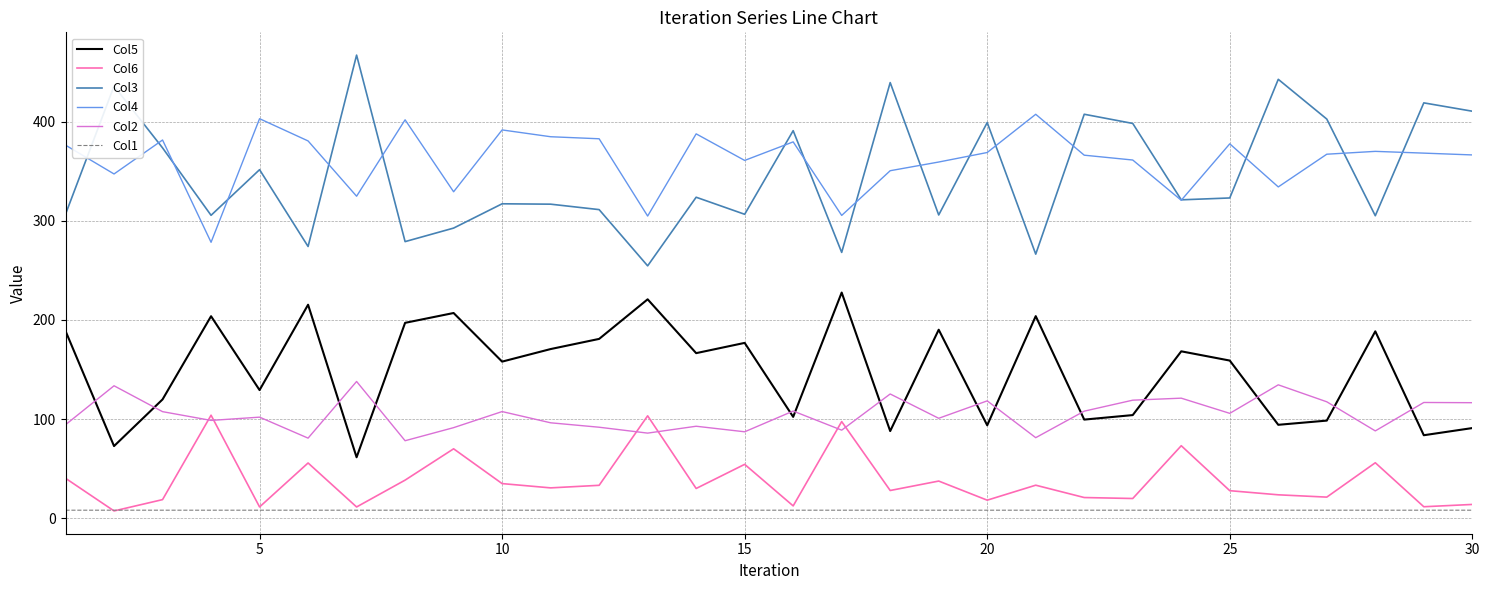

True or false: Col5 and Col1 cross at least once.

False